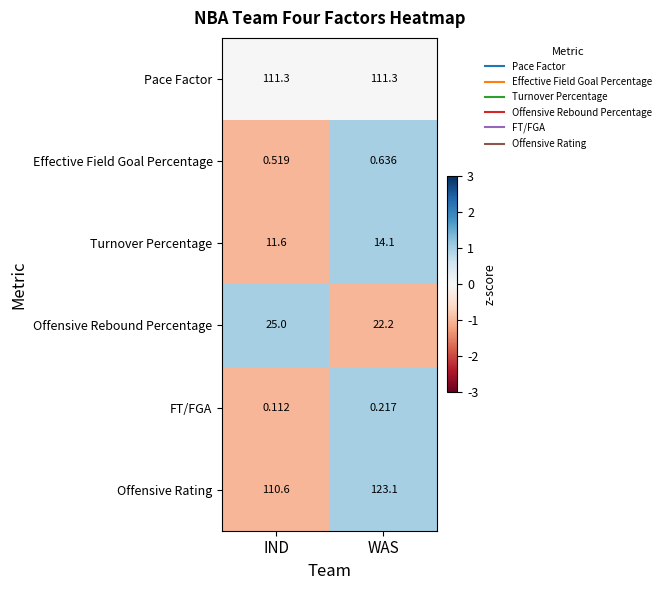

How many data points does each series have?

2